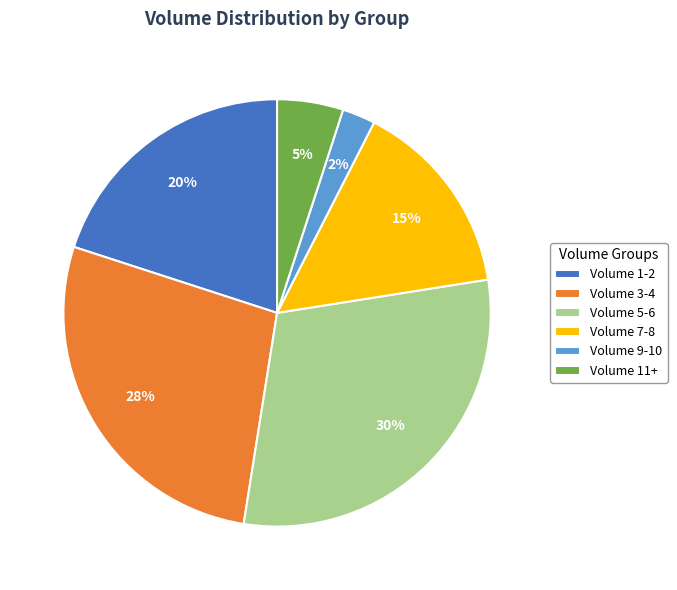

How many segments does this pie chart have?

6